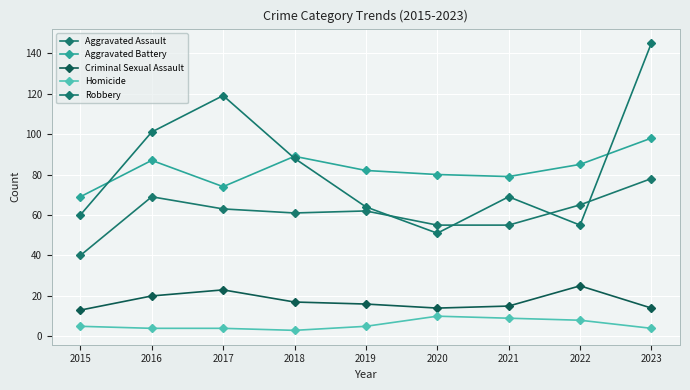

At how many categories does at least one series exceed 47?

9